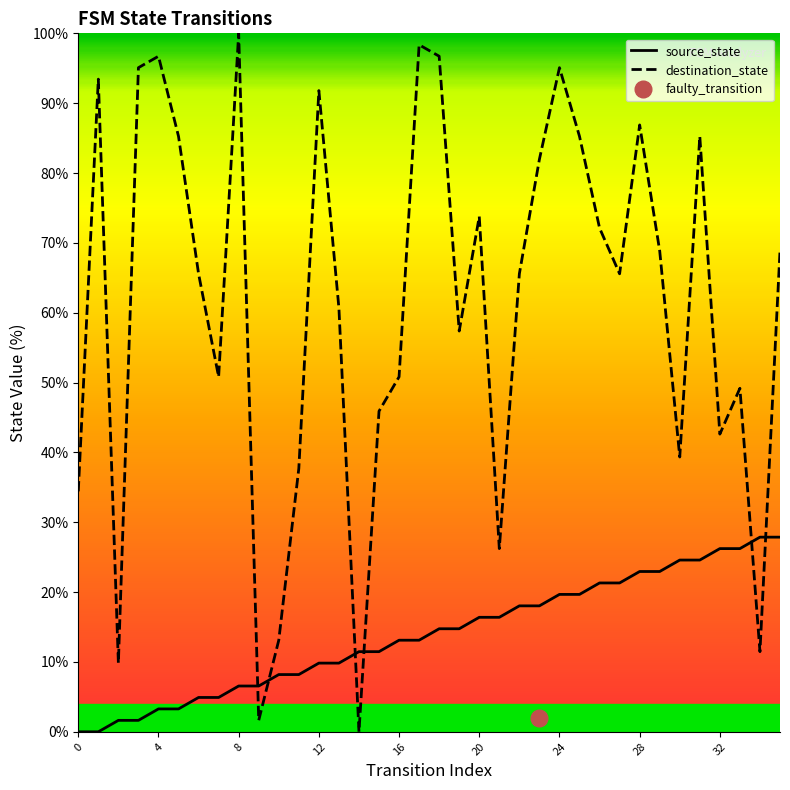

Rank the series by their average value, from highest to lowest.

destination_state, source_state